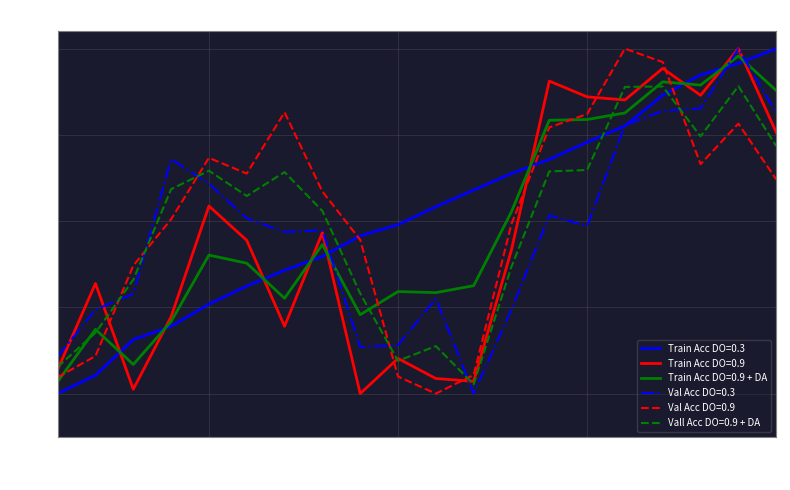

True or false: Train Acc DO=0.9 + DA and Val Acc DO=0.3 cross at least once.

True